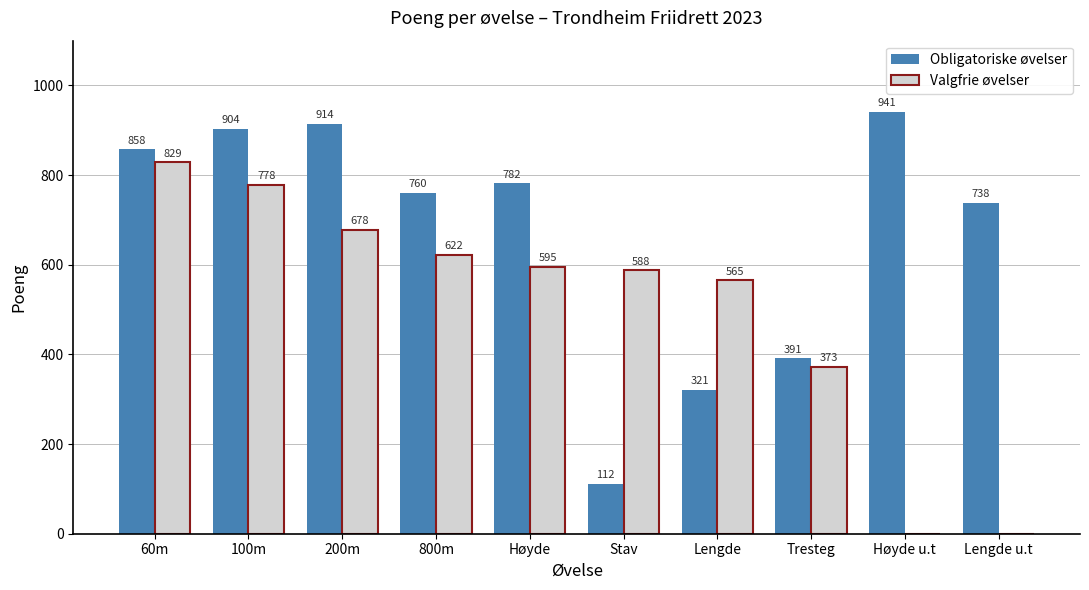

Which category has the highest value across all series?

Høyde u.t